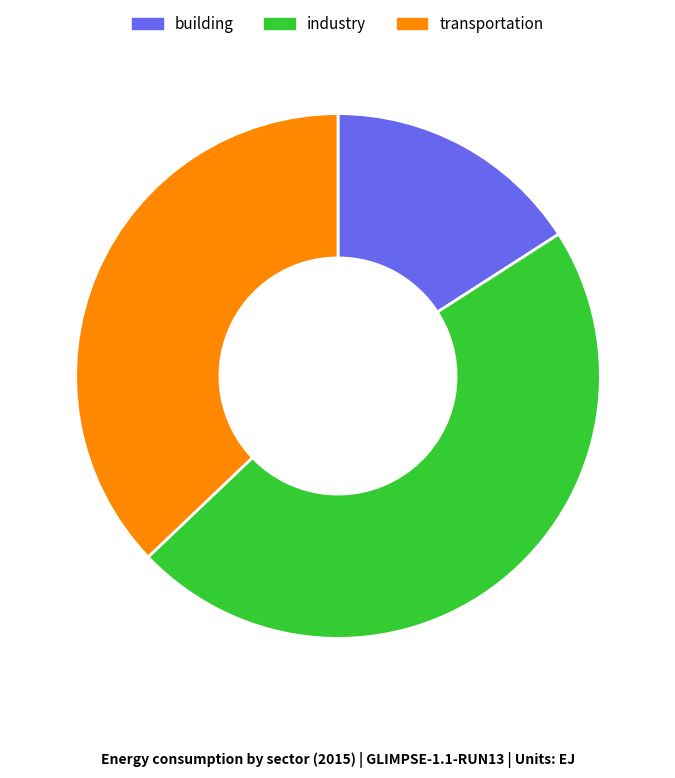

Is there any slice that represents more than half of the pie?

No